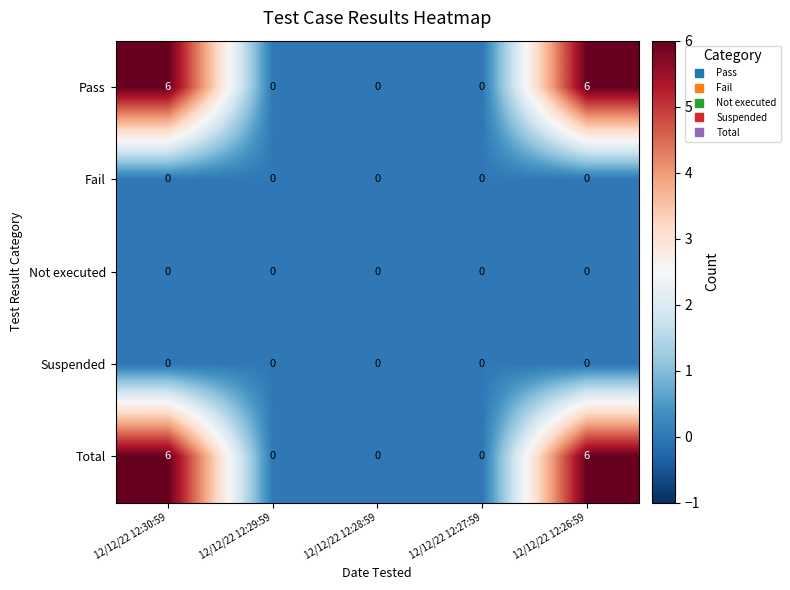

Reading right to left, extract all data points from this chart.

Pass: 6	0	0	0	6
Fail: 0	0	0	0	0
Not executed: 0	0	0	0	0
Suspended: 0	0	0	0	0
Total: 6	0	0	0	6